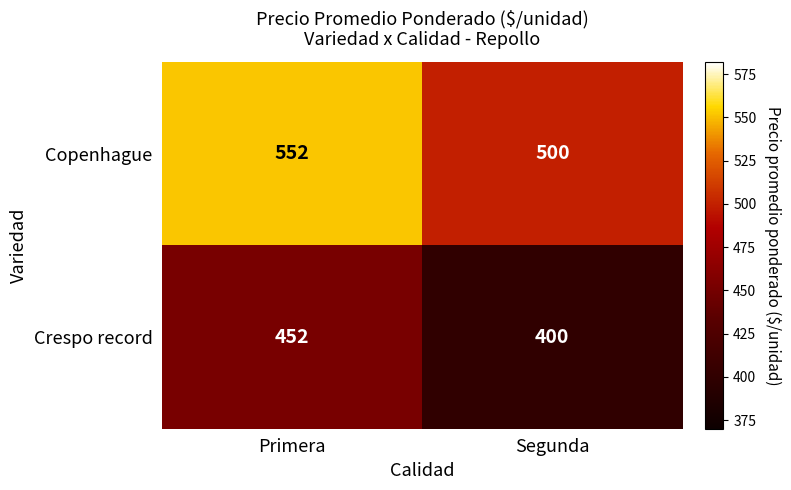

How many distinct data groups are displayed?

2